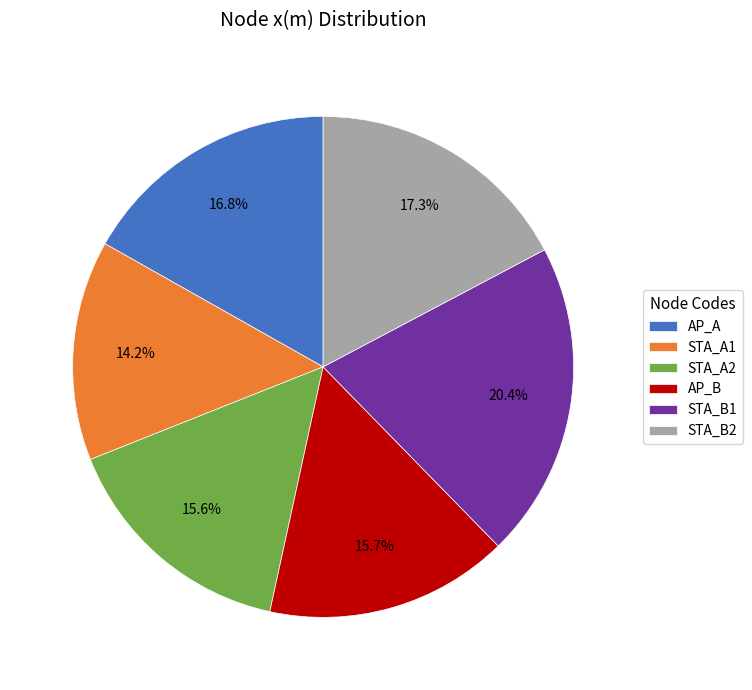

Combined, what portion of the pie is AP_B and STA_A1?

29.9%